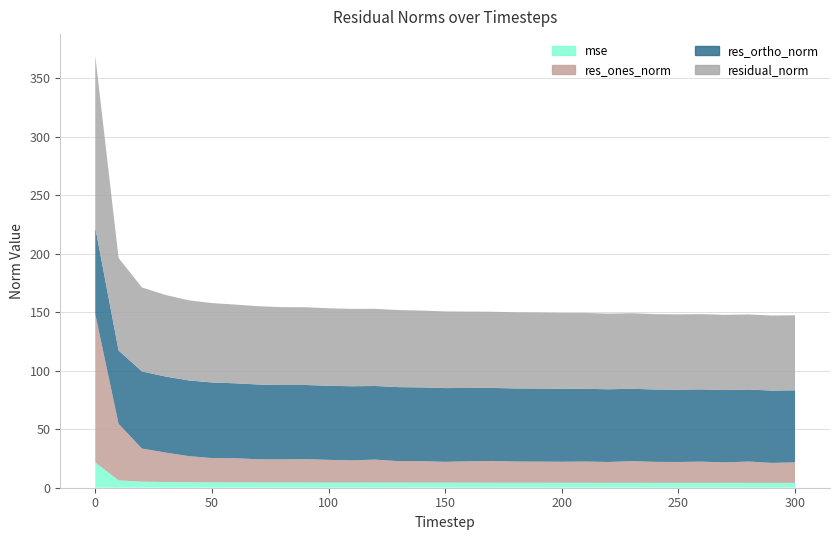

Reading left to right, extract all data points from this chart.

mse: 0=21.6	10=6.3	20=5.2	30=4.9	40=4.7	50=4.6	60=4.5	70=4.5	80=4.4	90=4.4	100=4.4	110=4.4	120=4.3	130=4.3	140=4.3	150=4.3	160=4.3	170=4.2	180=4.2	190=4.2	200=4.2	210=4.2	220=4.2	230=4.2	240=4.2	250=4.1	260=4.1	270=4.1	280=4.1	290=4.1	300=4.1
res_ones_norm: 0=126.9	10=48.4	20=28.3	30=25.2	40=22.4	50=20.7	60=20.7	70=19.8	80=19.8	90=20.1	100=19.4	110=19.0	120=19.7	130=18.4	140=18.4	150=17.8	160=18.3	170=18.6	180=18.2	190=18.1	200=18.0	210=18.2	220=17.8	230=18.6	240=18.0	250=17.9	260=18.2	270=17.5	280=18.3	290=17.1	300=17.5
res_ortho_norm: 0=74.0	10=62.7	20=66.0	30=65.0	40=64.7	50=64.6	60=64.1	70=63.9	80=63.6	90=63.4	100=63.3	110=63.3	120=62.9	130=63.3	140=63.1	150=63.1	160=62.7	170=62.4	180=62.5	190=62.4	200=62.4	210=62.2	220=62.1	230=61.9	240=61.9	250=61.8	260=61.7	270=61.9	280=61.5	290=61.8	300=61.7
residual_norm: 0=146.9	10=79.2	20=71.8	30=69.8	40=68.5	50=67.9	60=67.3	70=66.9	80=66.6	90=66.5	100=66.3	110=66.1	120=65.9	130=65.9	140=65.7	150=65.5	160=65.3	170=65.1	180=65.1	190=65.0	200=64.9	210=64.8	220=64.7	230=64.6	240=64.4	250=64.4	260=64.4	270=64.3	280=64.2	290=64.1	300=64.1